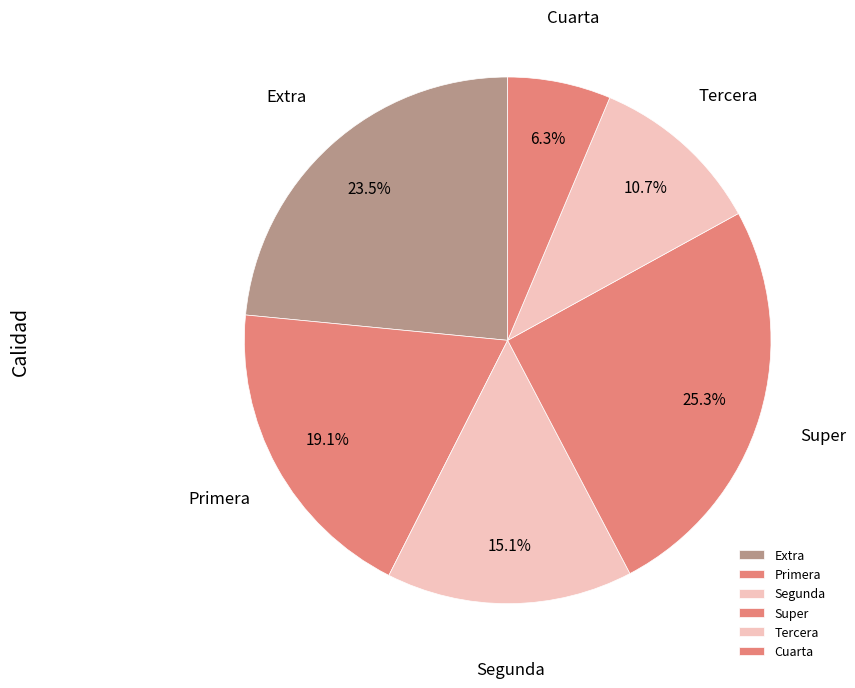

To the nearest percent, what is the combined percentage of Primera and Tercera?

30%